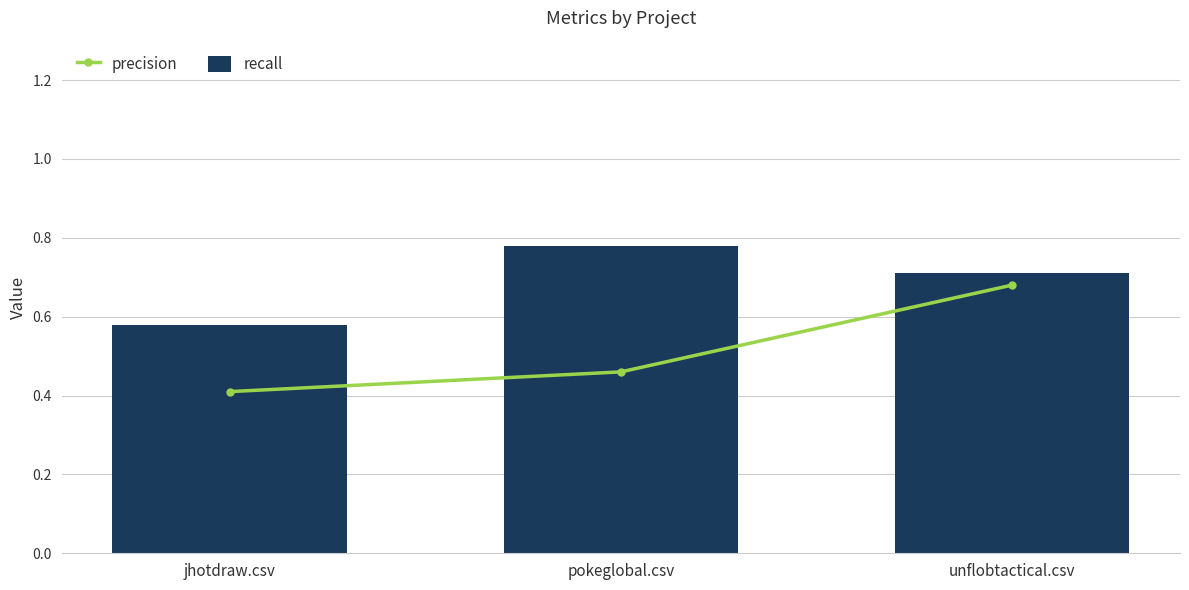

At which category is the sum across all series the highest?

unflobtactical.csv